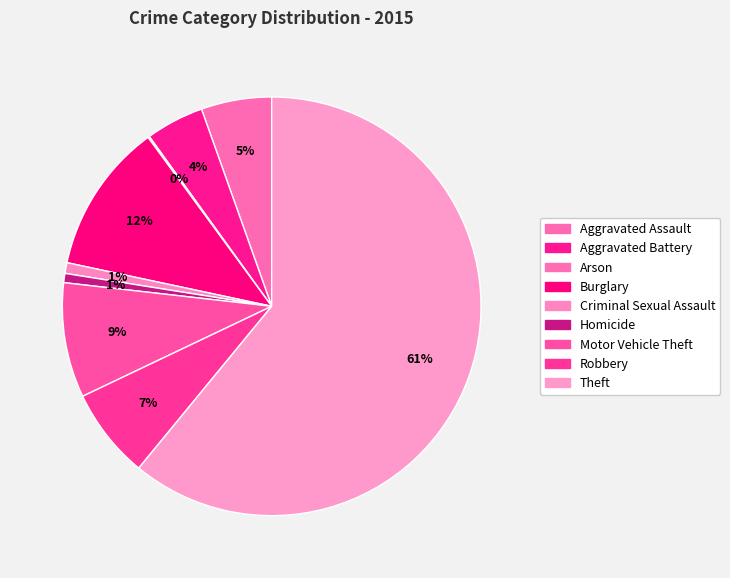

How many segments does this pie chart have?

9